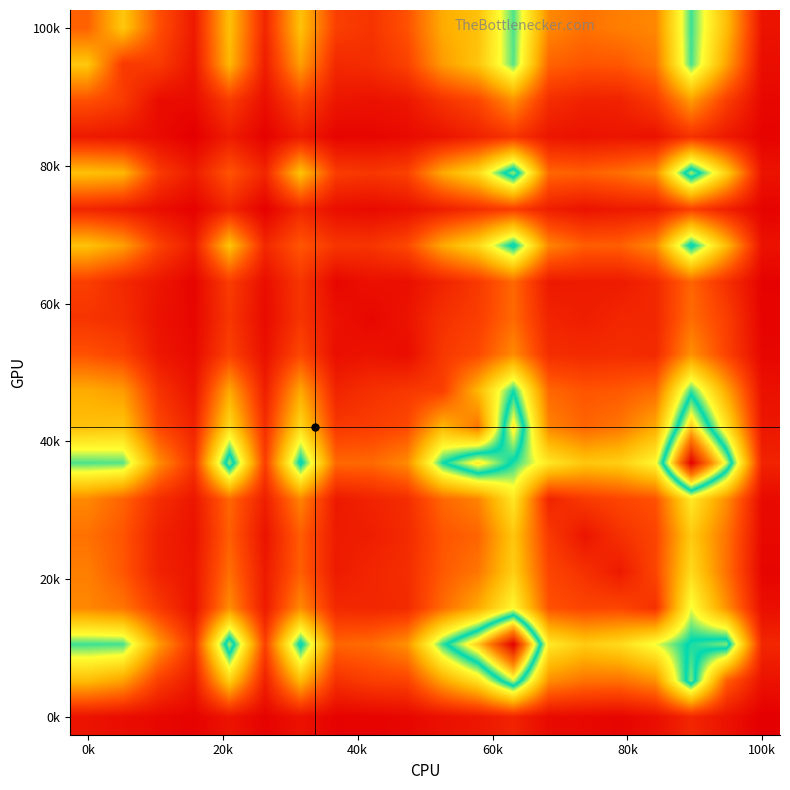

Count the number of categories in the chart.

20